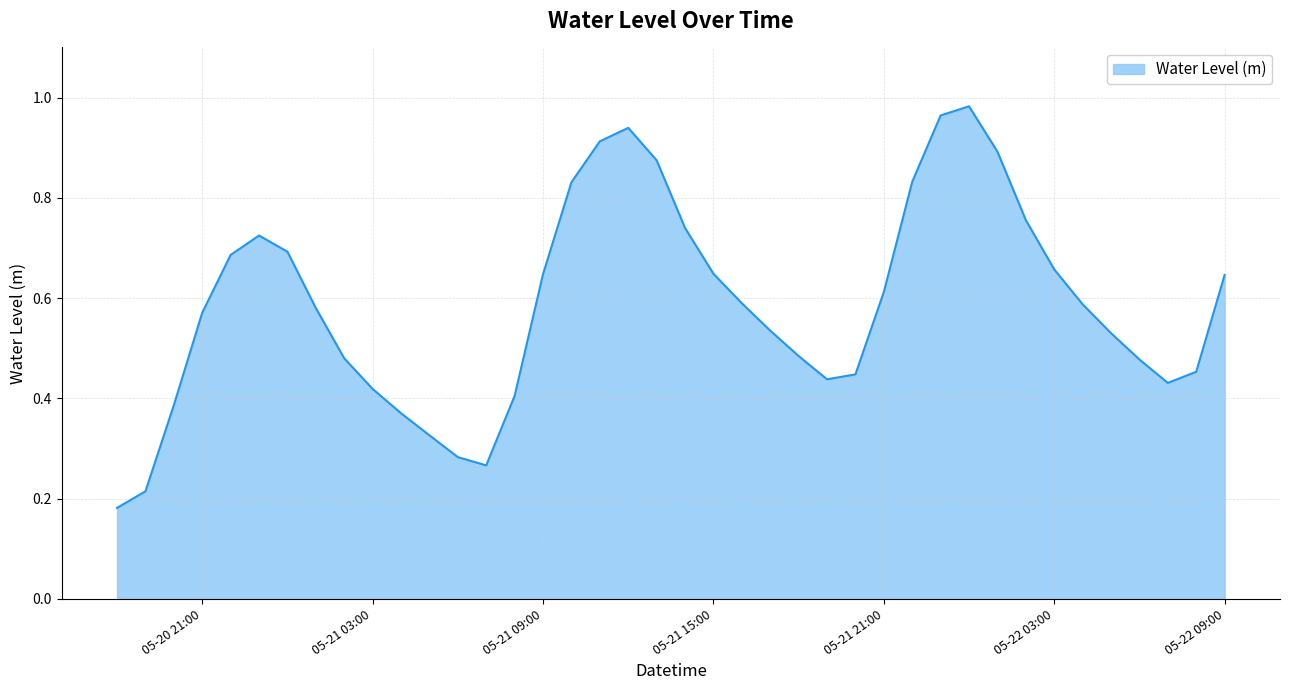

How many lines are shown in the chart?

1